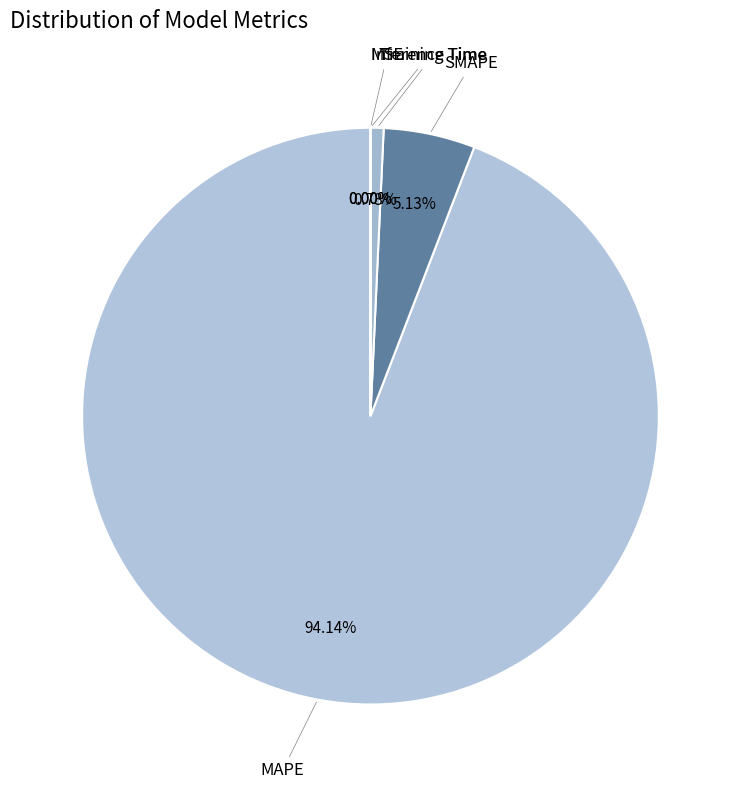

Is Training Time the majority of the pie?

No